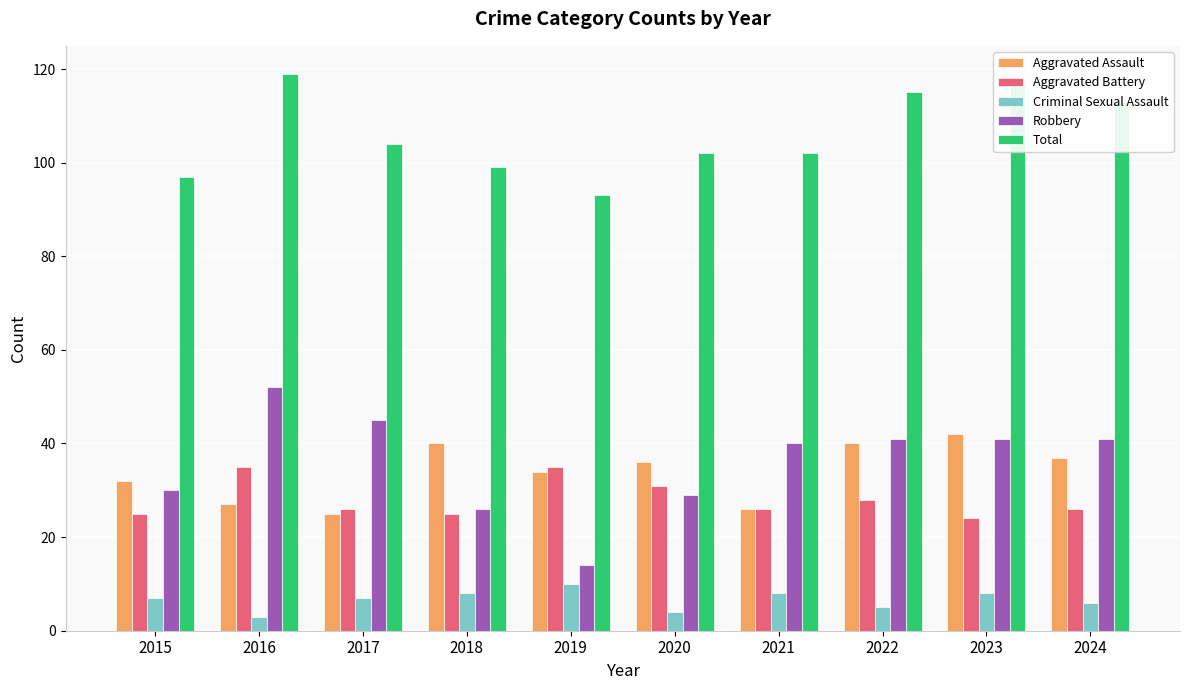

Which series has the widest spread of values?

Robbery